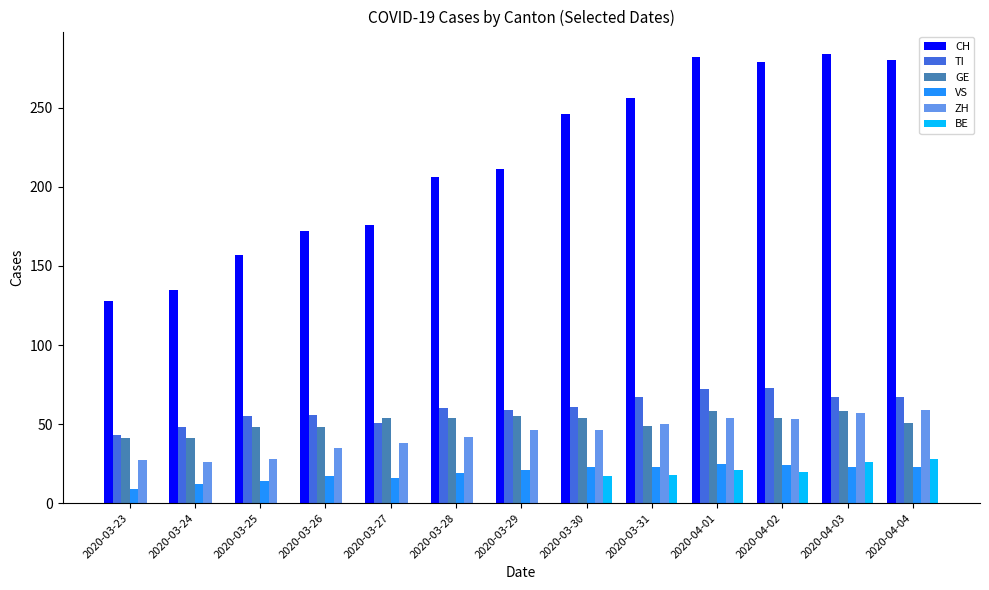

Read the TI value at 2020-04-03, to the nearest 5.

65